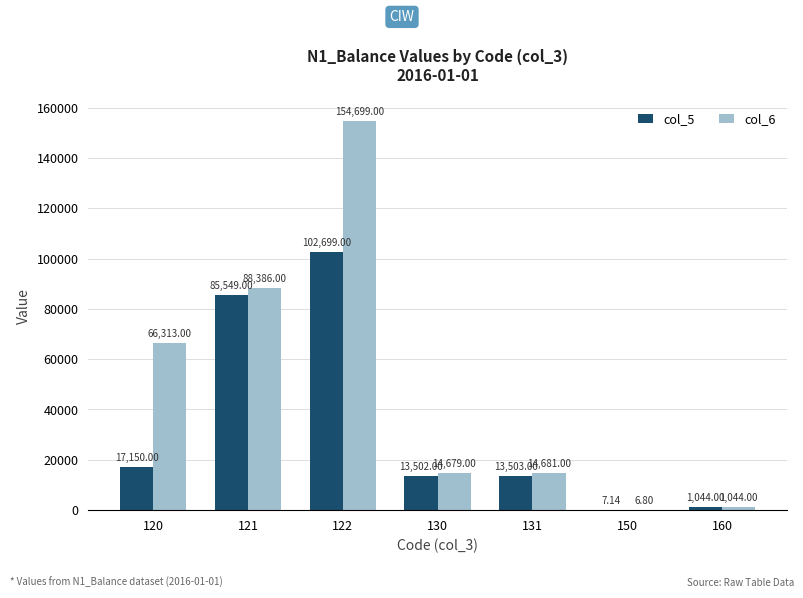

Where is col_5 nearest to the value 51353?

121